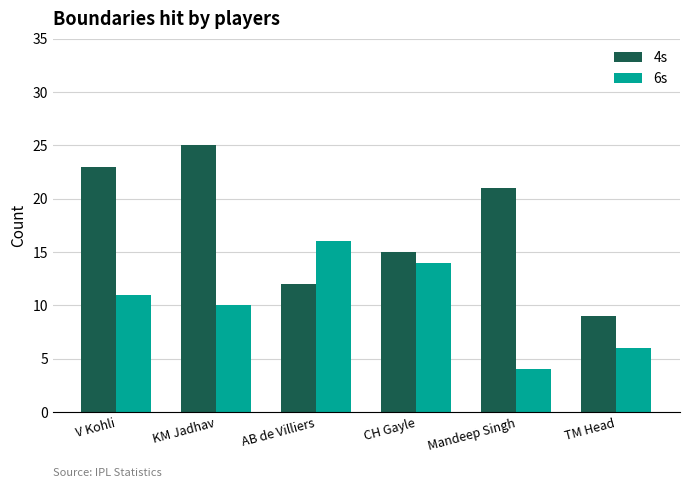

How many 4s values are between 12 and 23?

4